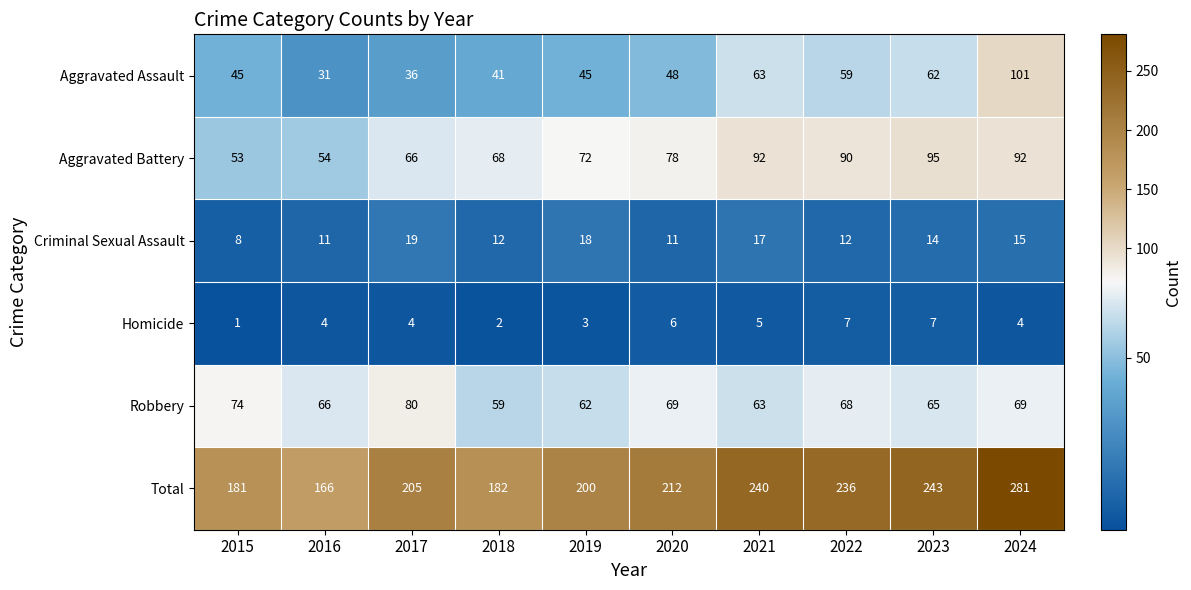

The Total series shows 181 at 2015. True or false?

True